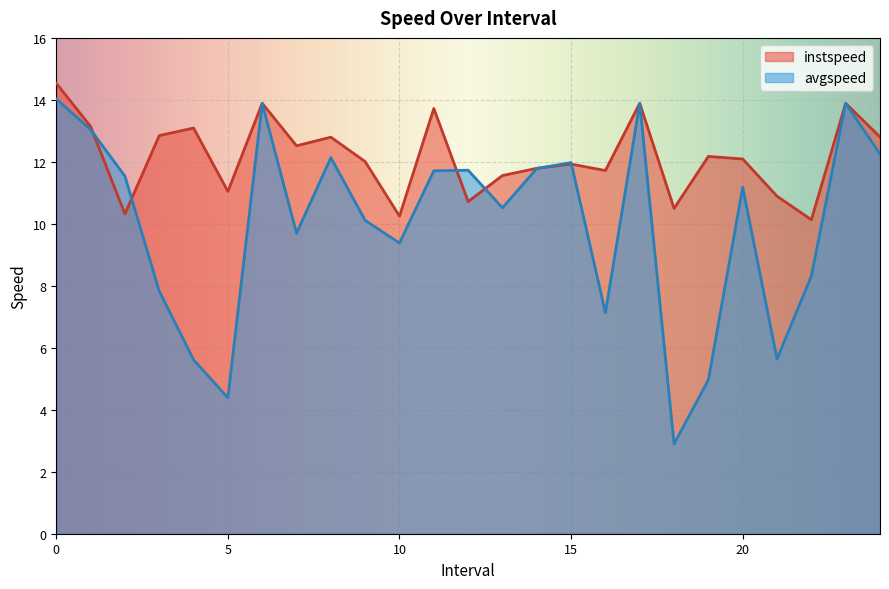

What is the value of the instspeed point at the 18th from the left?

13.9